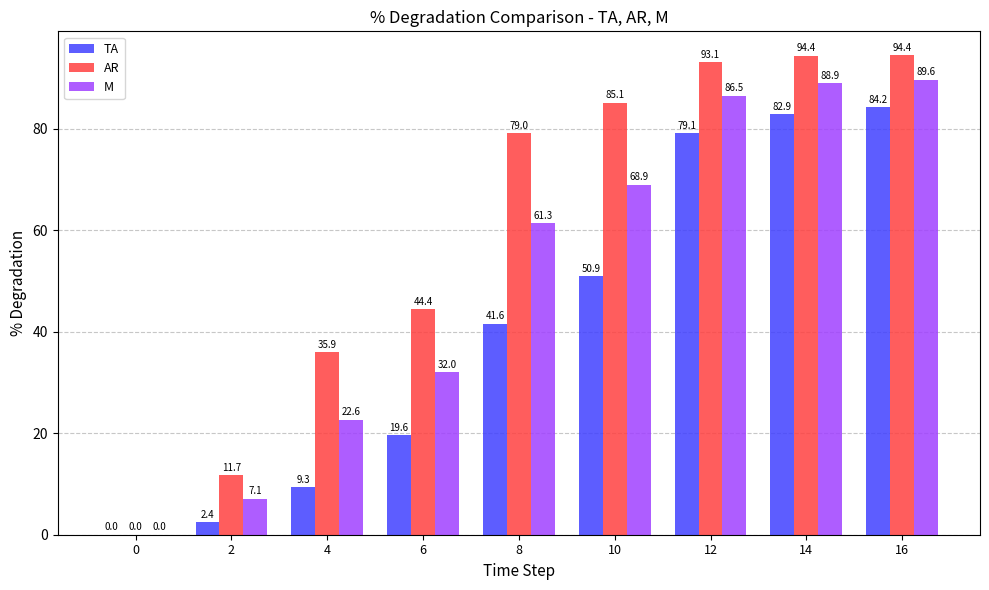

What is the sum of the M values at 10 and 6?

101.0